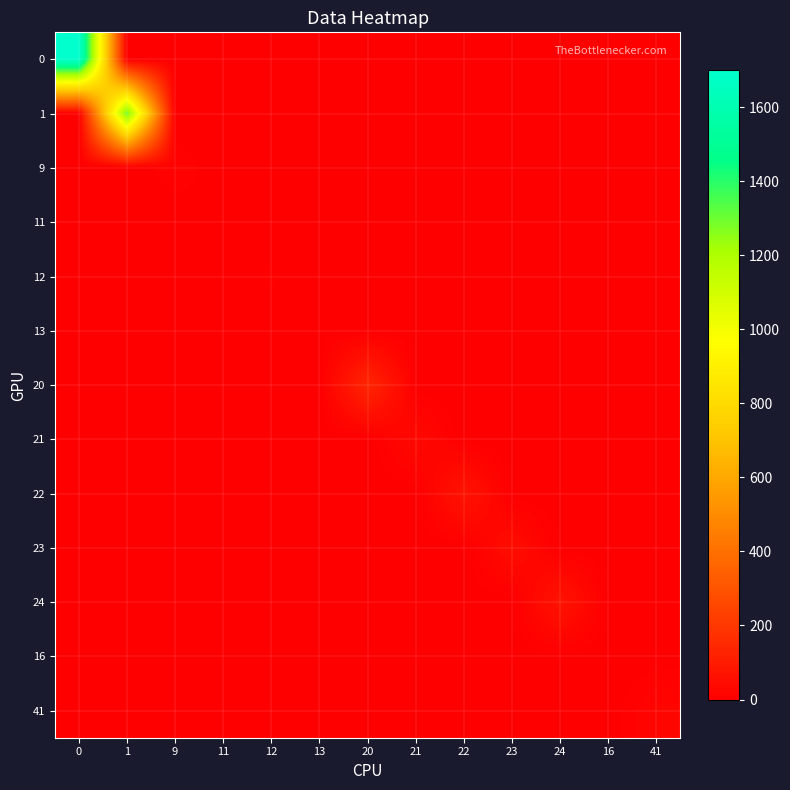

What is the difference between the highest and lowest values at 20?

139